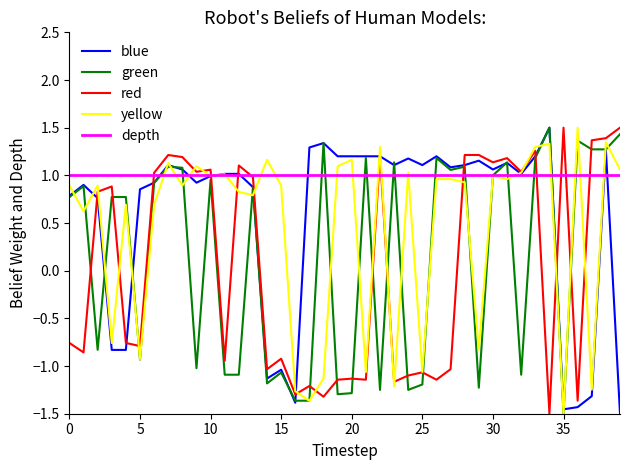

Which series has the largest total across all categories?

depth